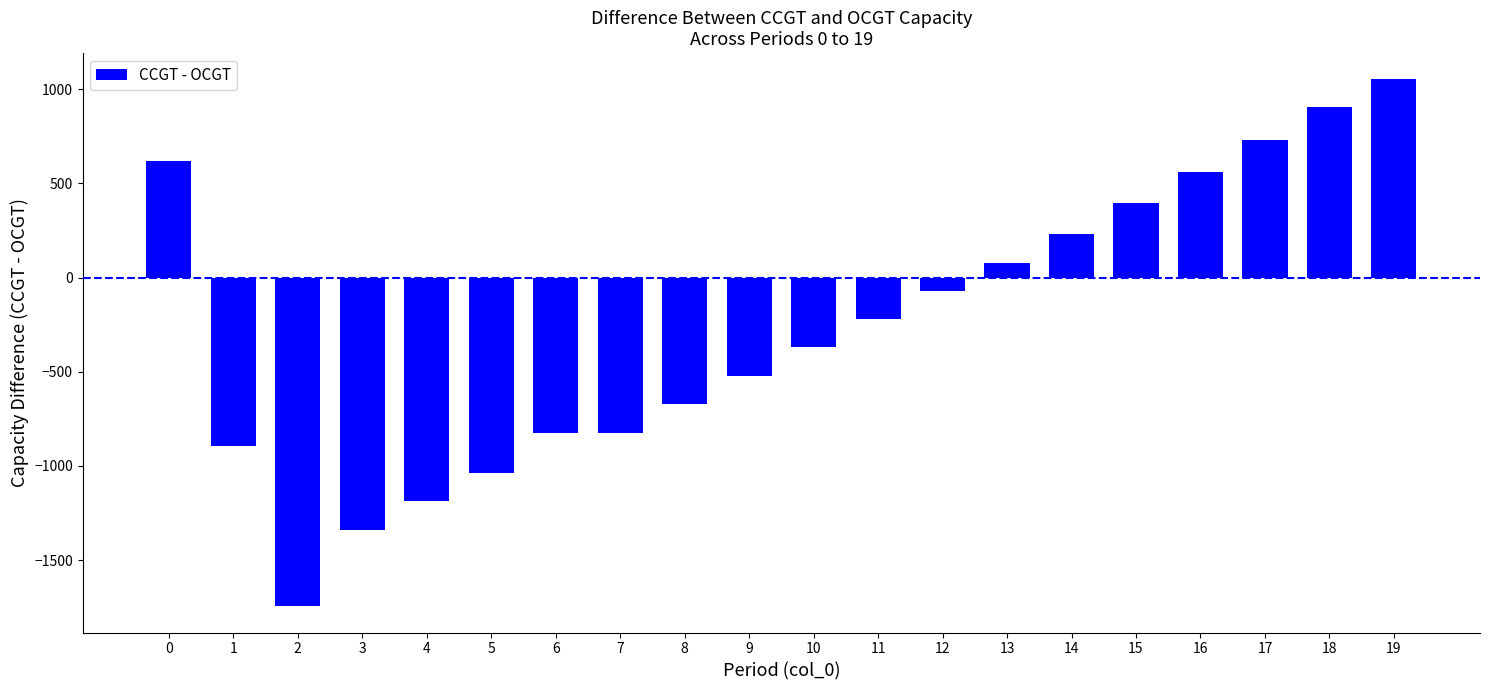

Are the bars grouped side by side (vs. stacked)?

No